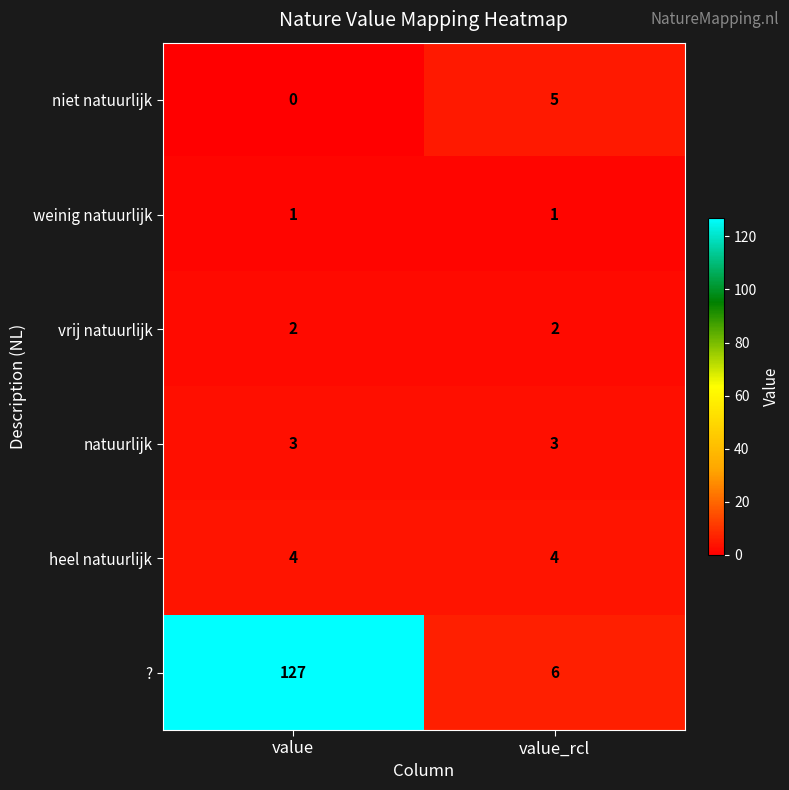

Which series has the widest spread of values?

?